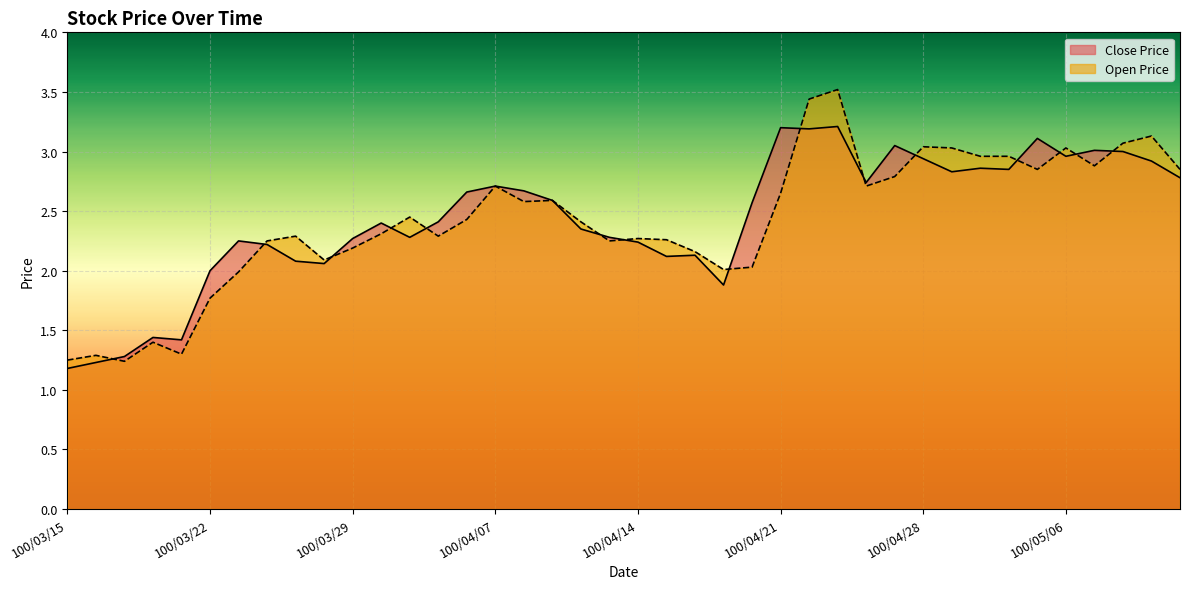

At which category does Close Price reach its first local valley?

100/03/21